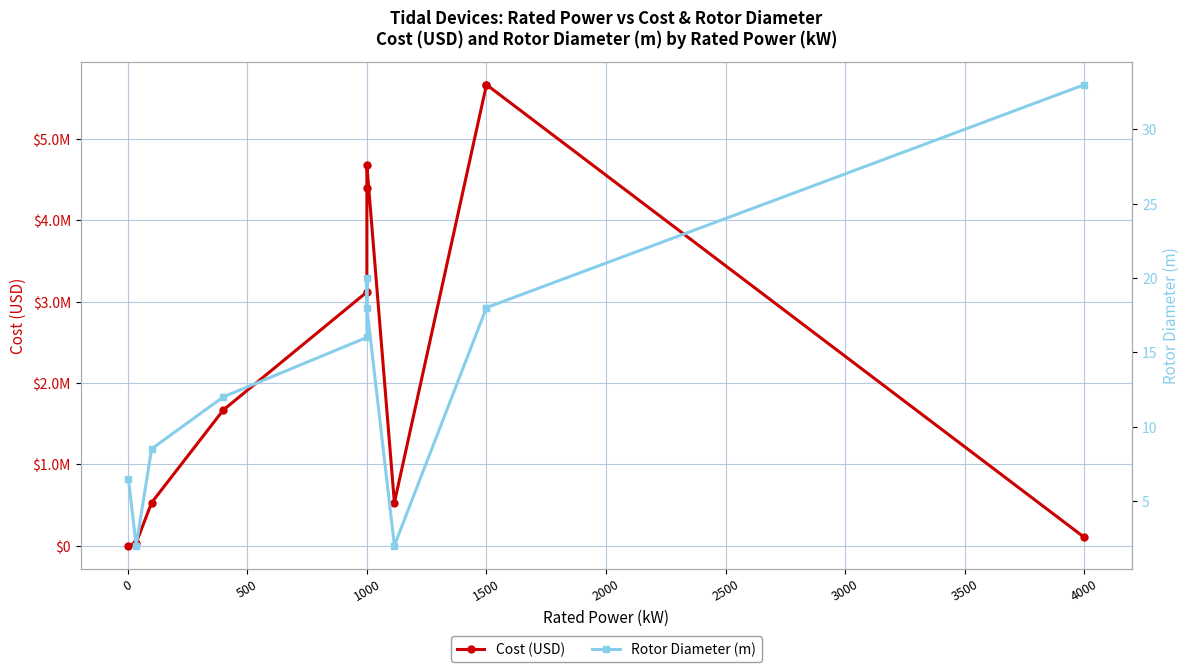

Reading right to left, what are all the values shown in this chart?

Cost (USD): 102500.0	5670000.0	5670000.0	530000.0	4680000.0	4400000.0	3120000.0	1670000.0	530000.0	35561.0	3189.0
Rotor Diameter (m): 33.0	18.0	18.0	2.0	18.0	20.0	16.0	12.0	8.5	2.0	6.5